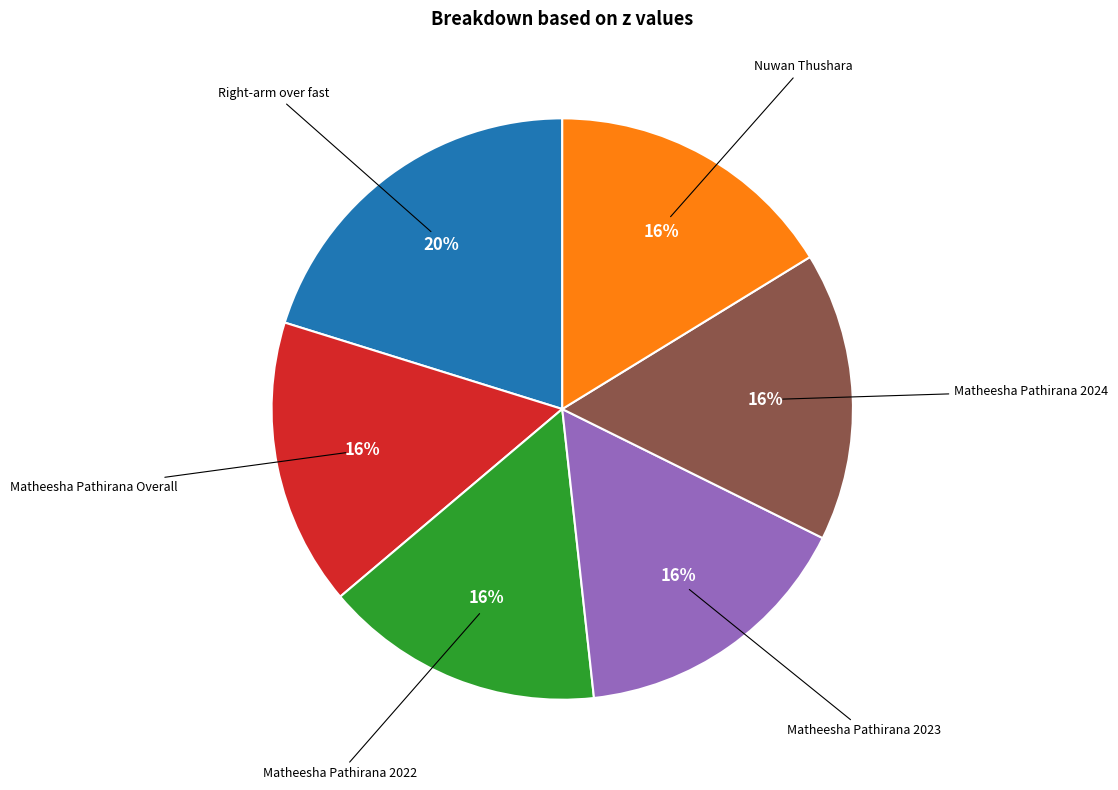

How many segments does this pie chart have?

6